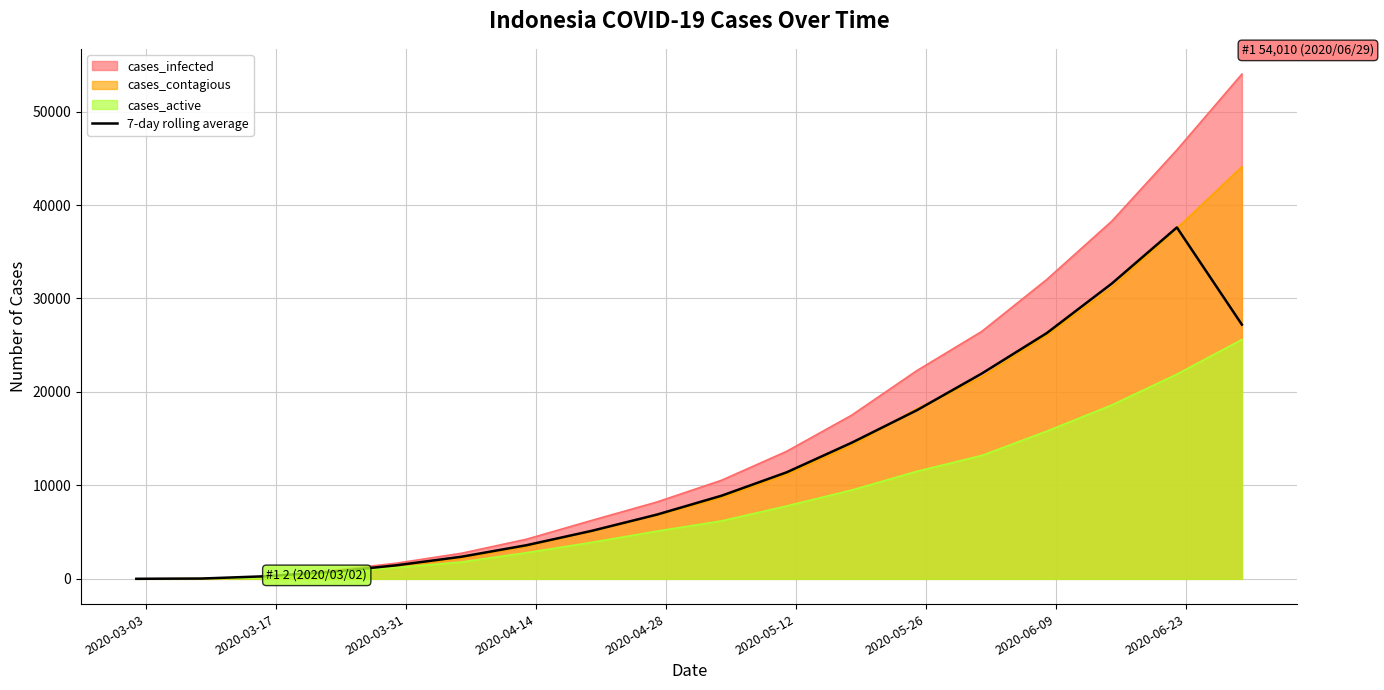

What is the greatest value displayed?

54010.0